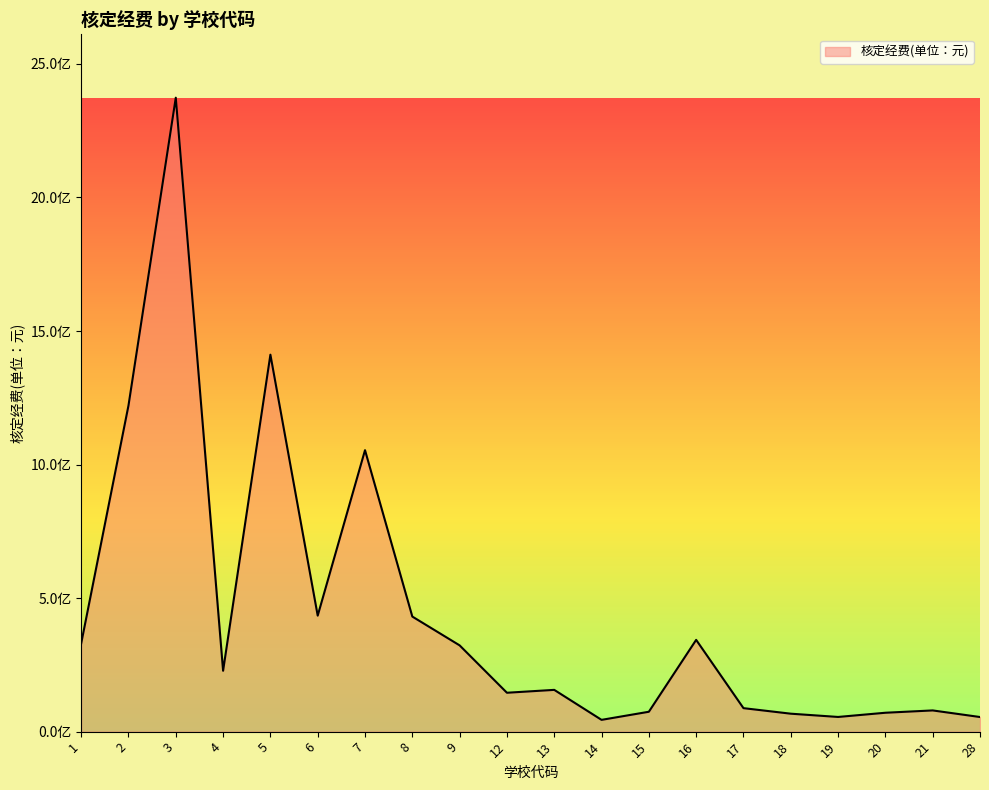

Does the chart display data point markers on the line(s)?

No